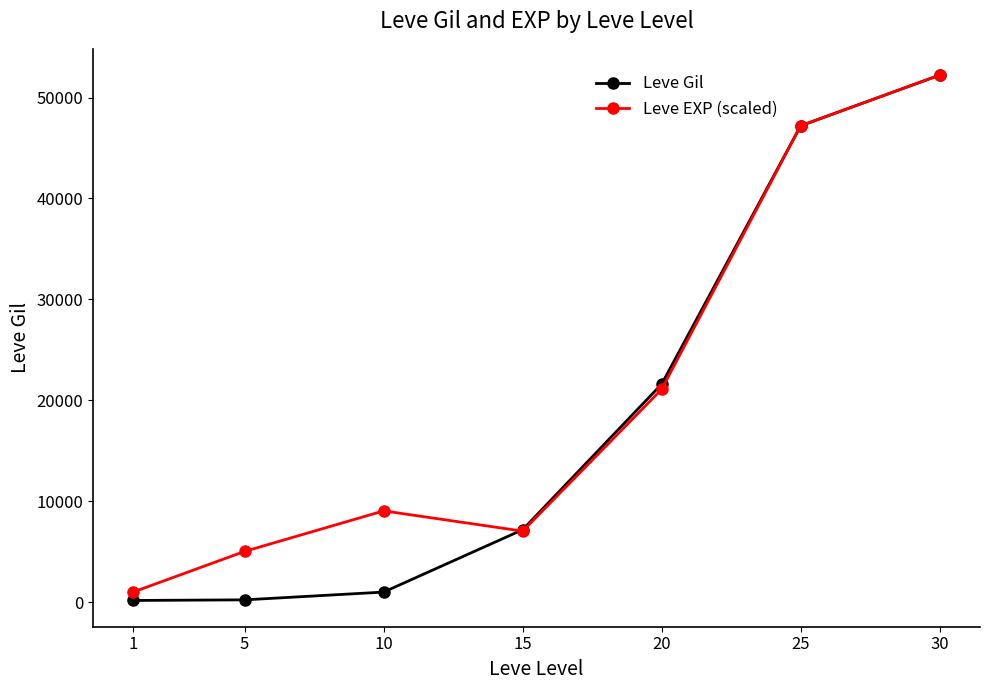

True or false: Leve EXP (scaled) has more than 1 interior local peaks.

False